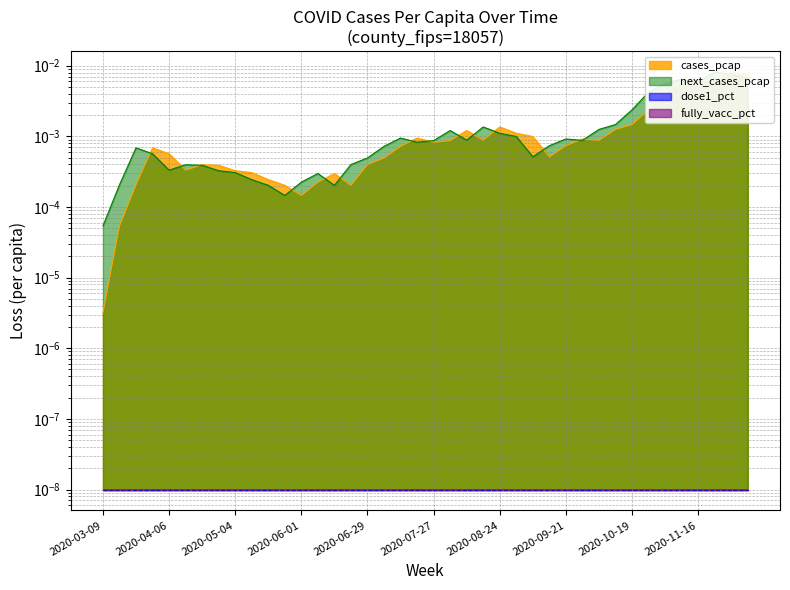

The cases_pcap series shows 0.0 at 2020-09-14. True or false?

True